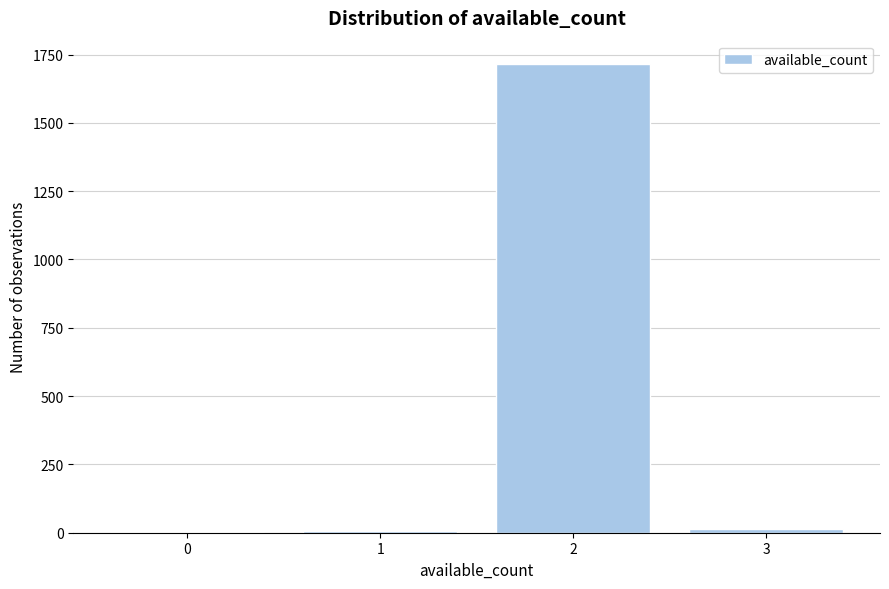

What is the sum of all values?

1735